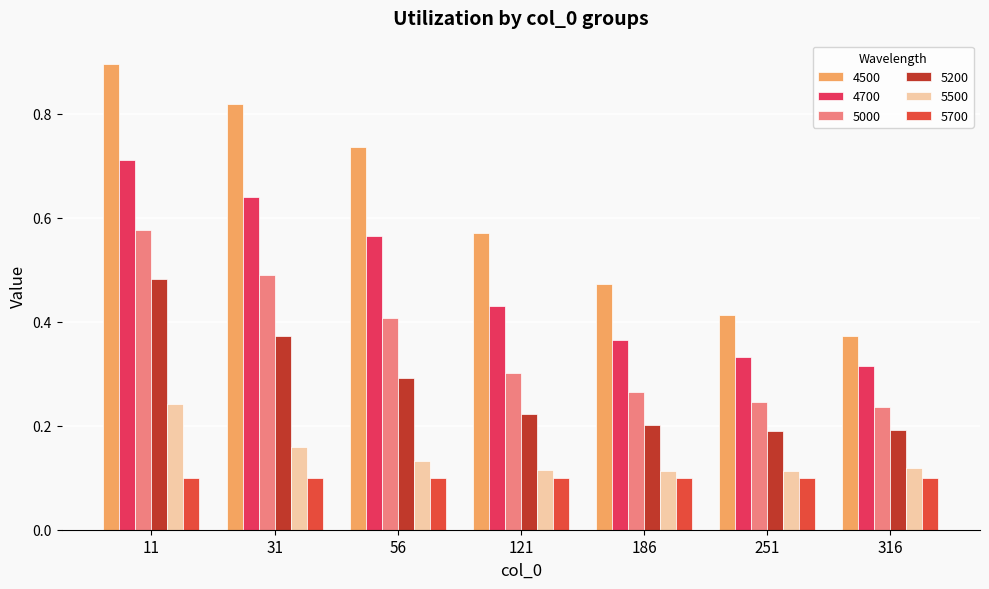

True or false: 4500 has a value of 0.4 at 56.

False